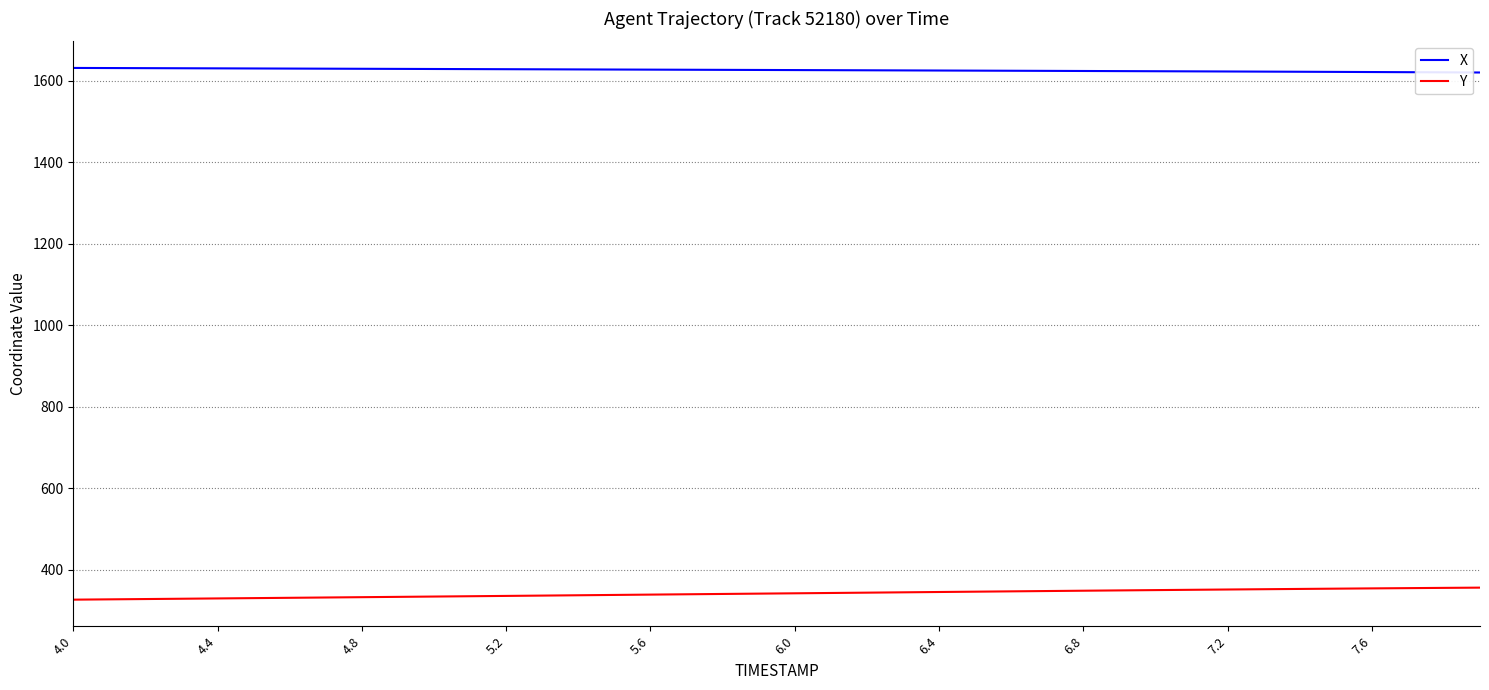

What is the maximum value for X?

1632.0